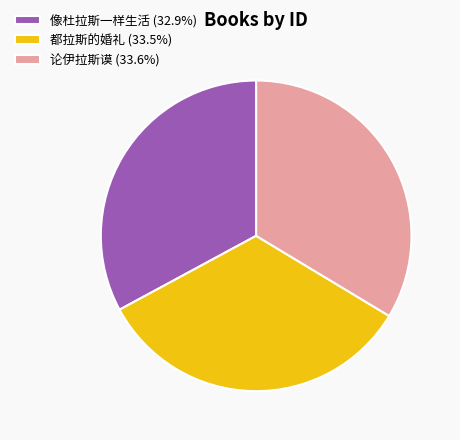

Combined, do 都拉斯的婚礼 (33.5%) and 像杜拉斯一样生活 (32.9%) account for over 50%?

Yes